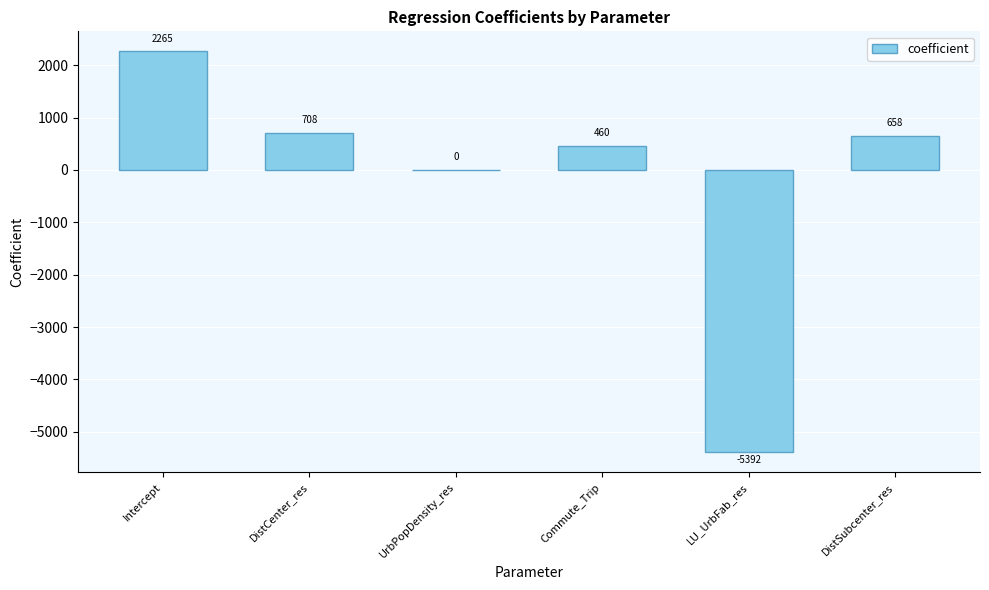

What is the change in value from UrbPopDensity_res to DistSubcenter_res?

+658.0